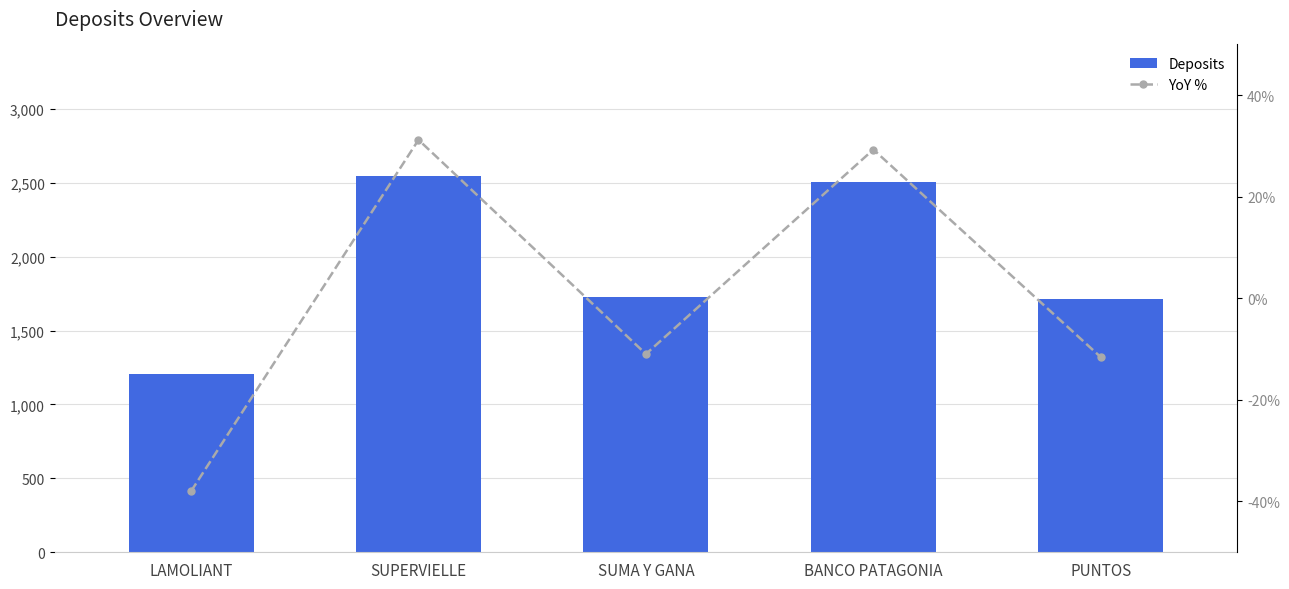

What is the difference between the YoY % values at LAMOLIANT and SUMA Y GANA?

27.0